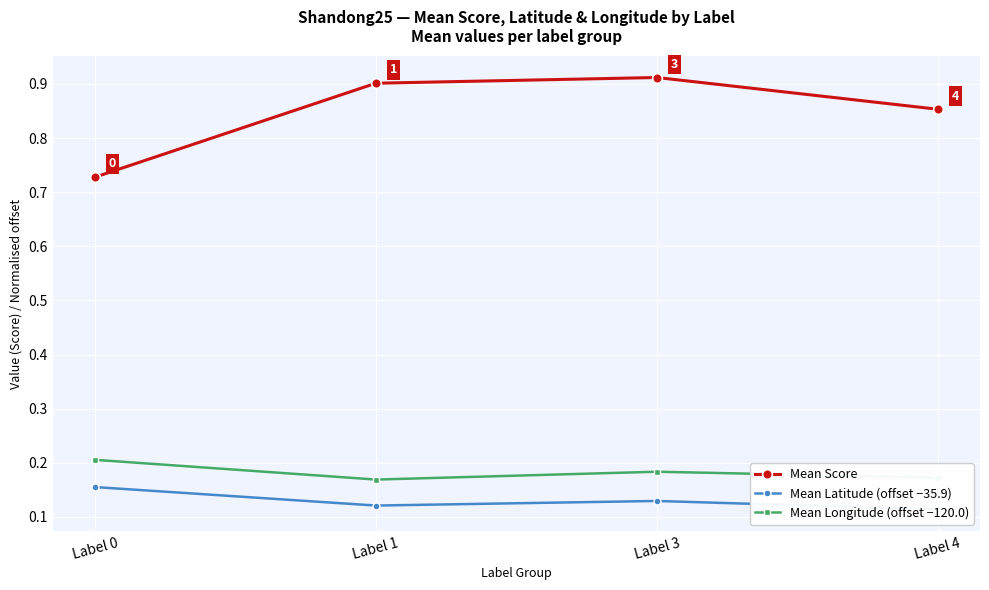

The value of Mean Score at Label 0 is 0.7. True or false?

True